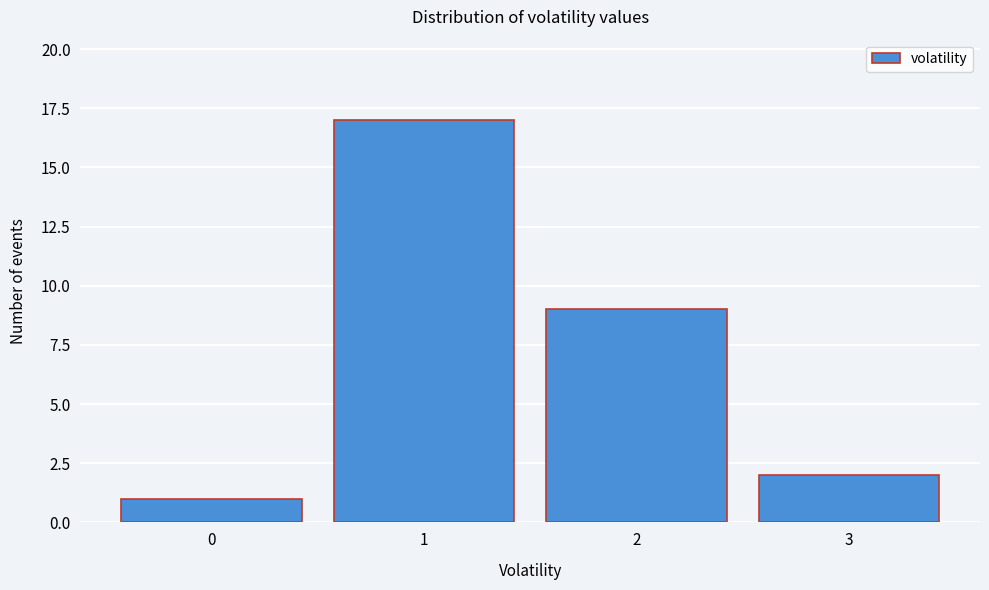

Reading left to right, list all the values displayed in this chart.

0=1	1=17	2=9	3=2